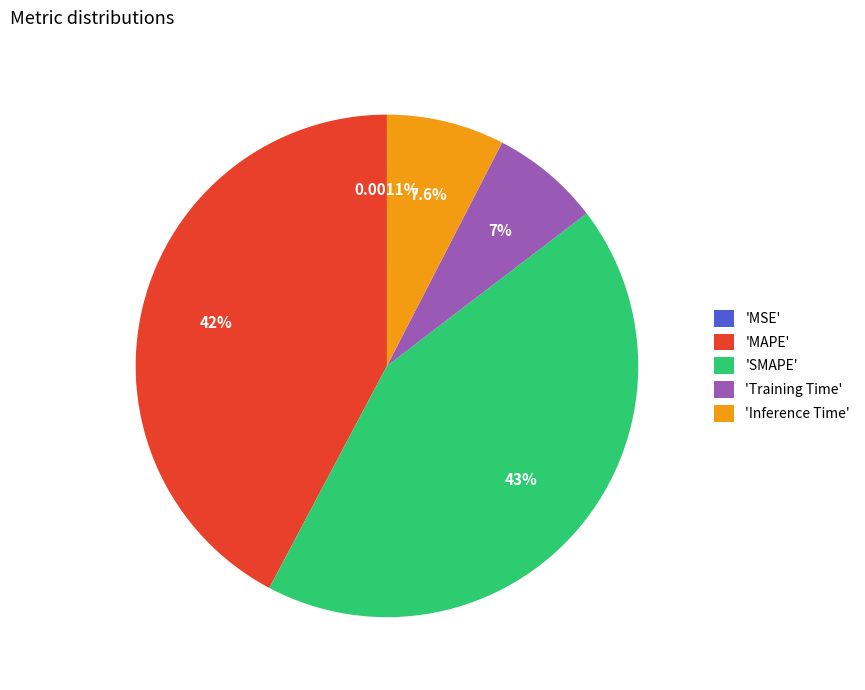

Does any single category account for the majority?

No